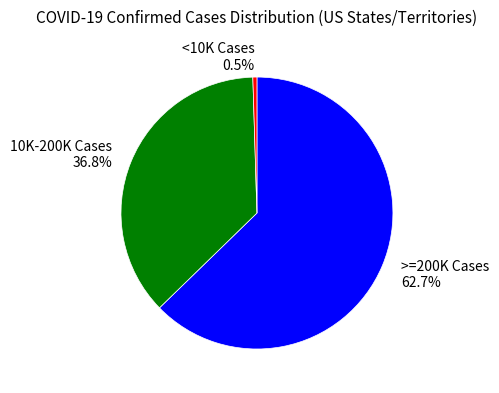

Count the number of slices in the pie.

3